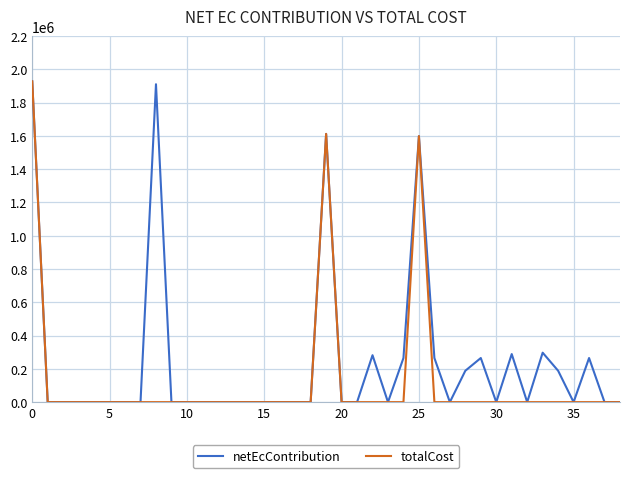

What is the highest value of the totalCost series?

1927573.0